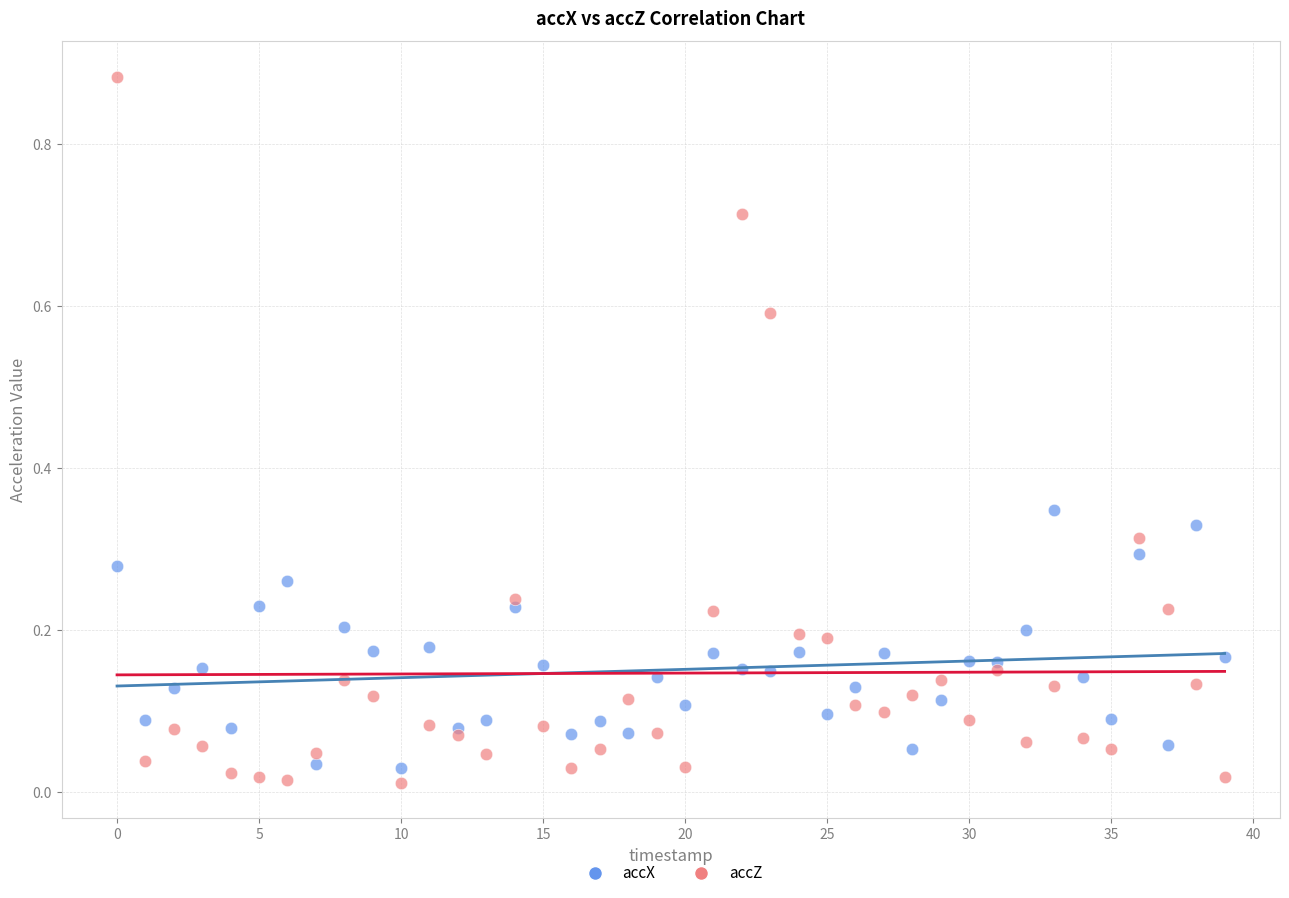

Which series reaches the maximum Y coordinate?

accZ